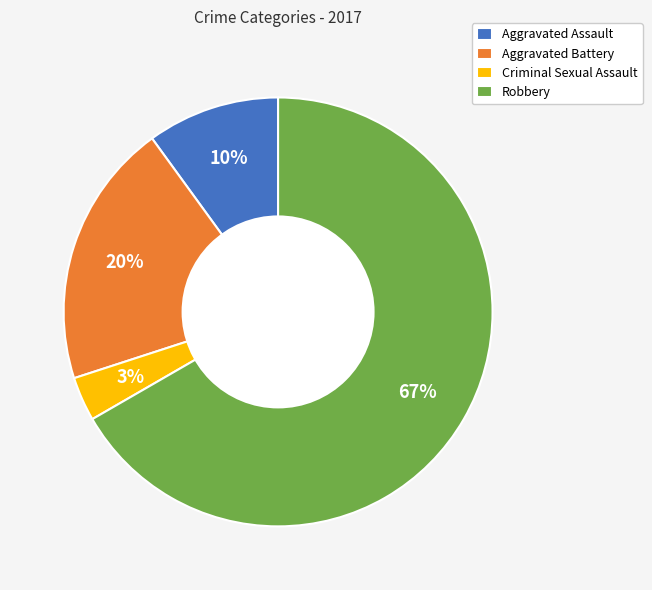

True or false: Criminal Sexual Assault accounts for 3% of the total.

True